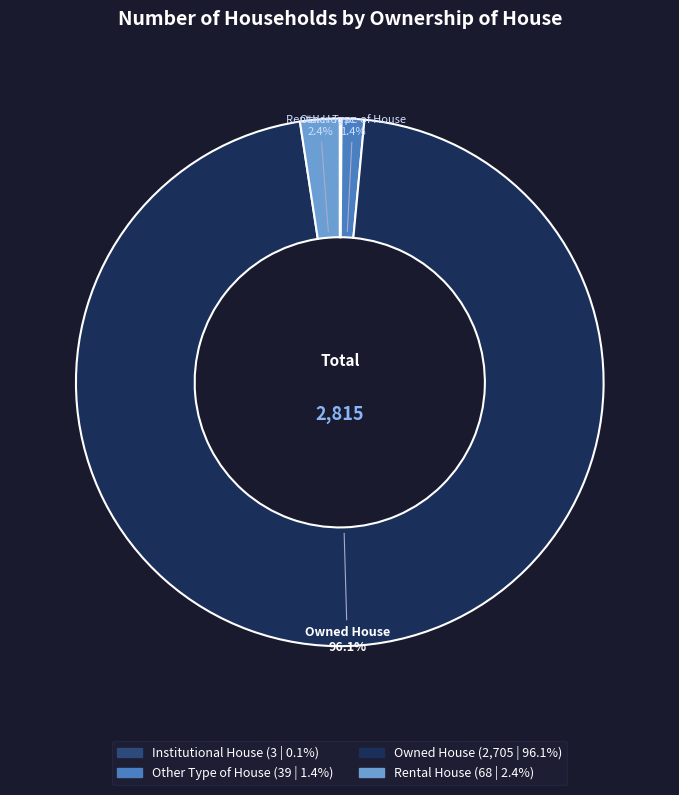

Does any single category account for the majority?

Yes